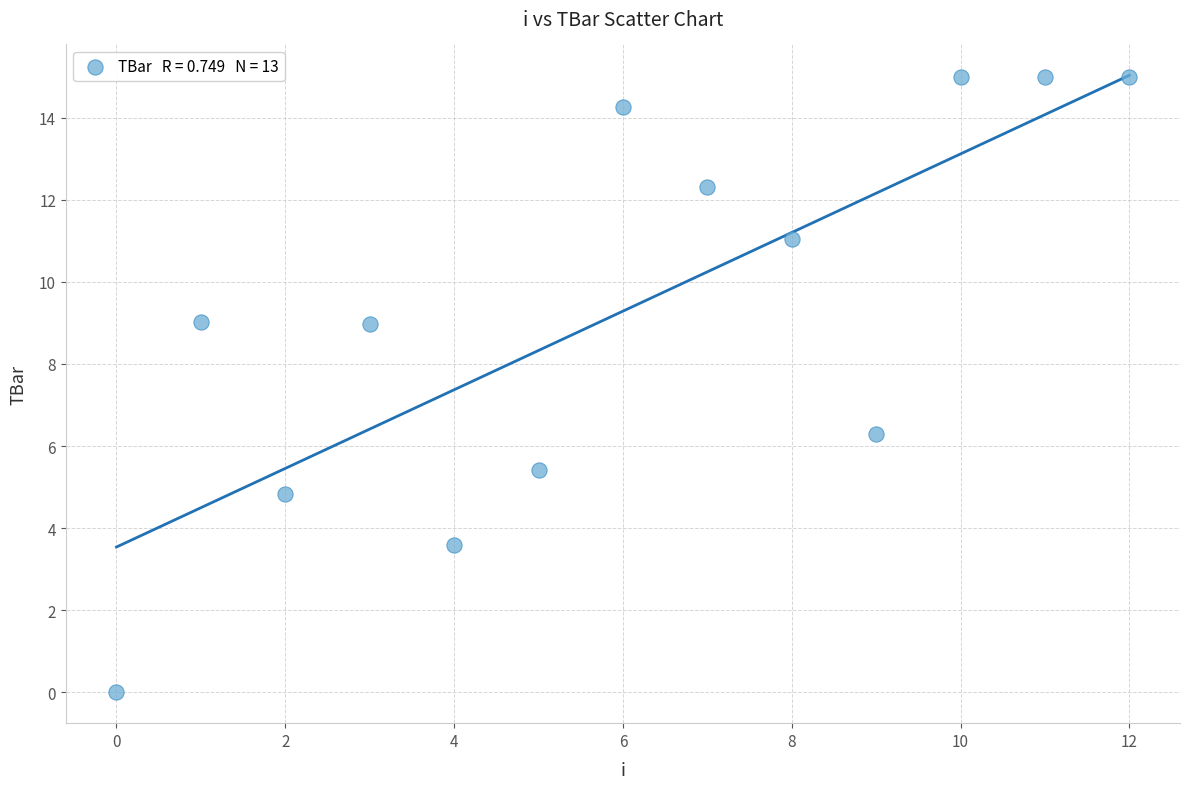

What Y value in the scatter plot is closest to 7?

6.3